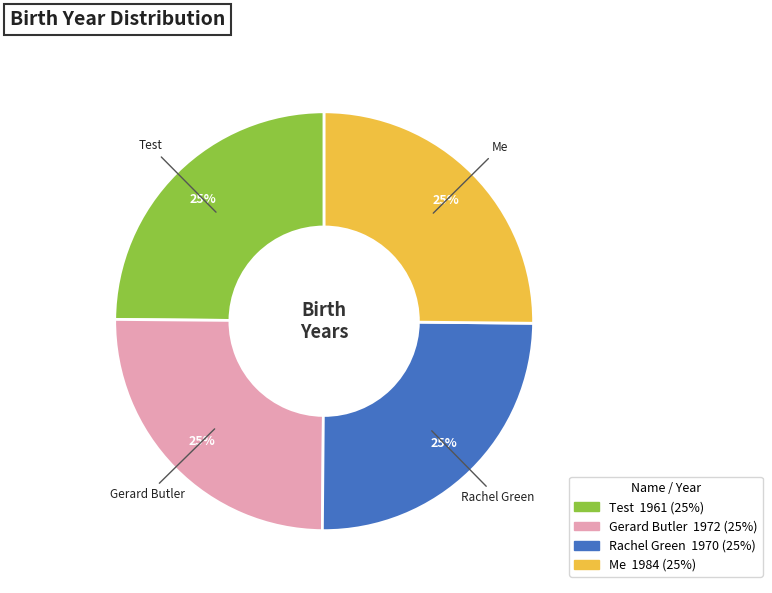

Which category has the biggest portion of the pie?

Me